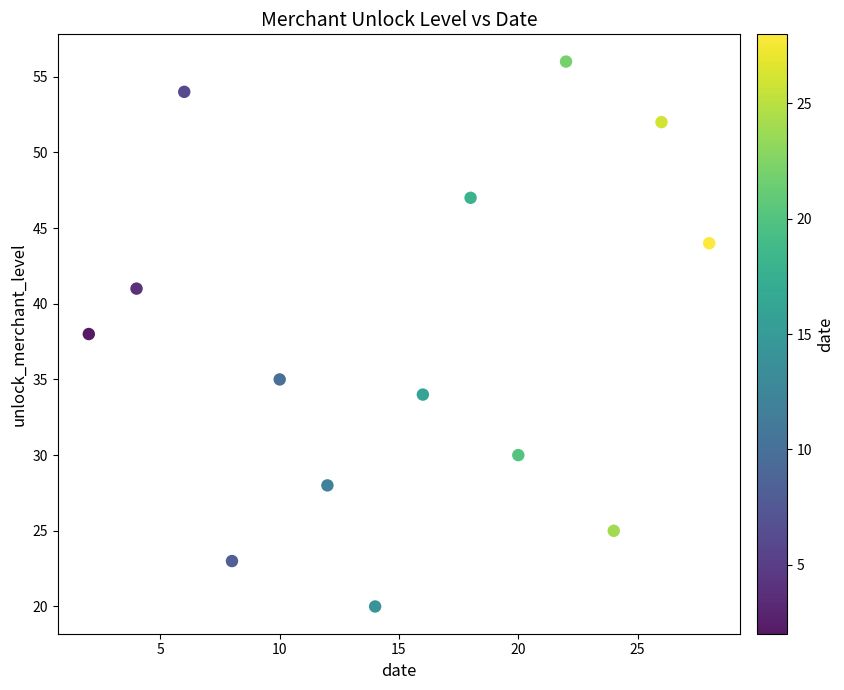

What is the range of X values (max minus min)?

26